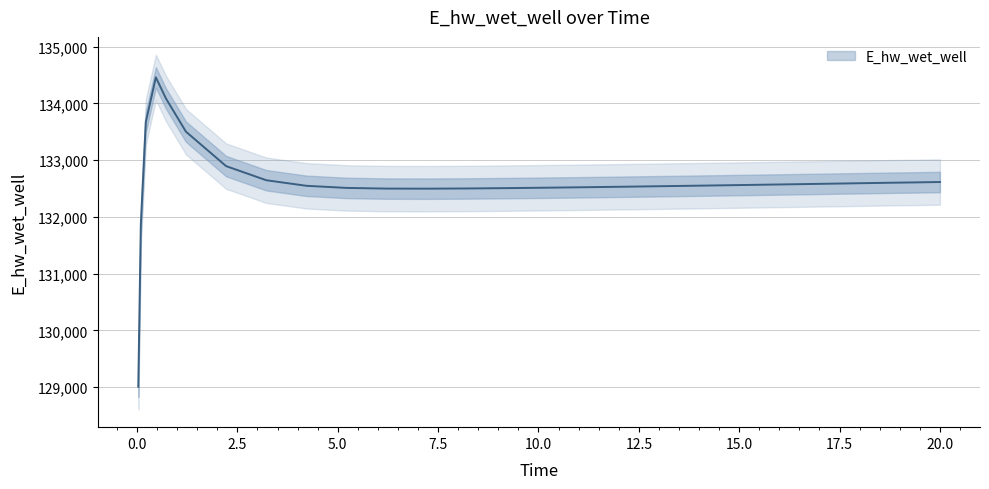

At which category does the chart reach its minimum across all series?

0.03125